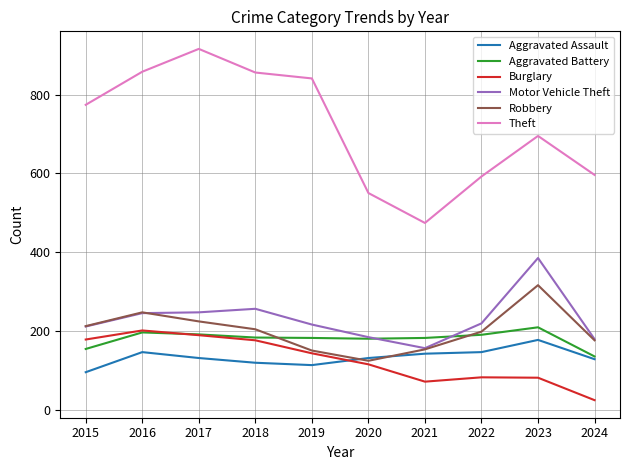

What is the difference between the highest and lowest values at 2016?

712